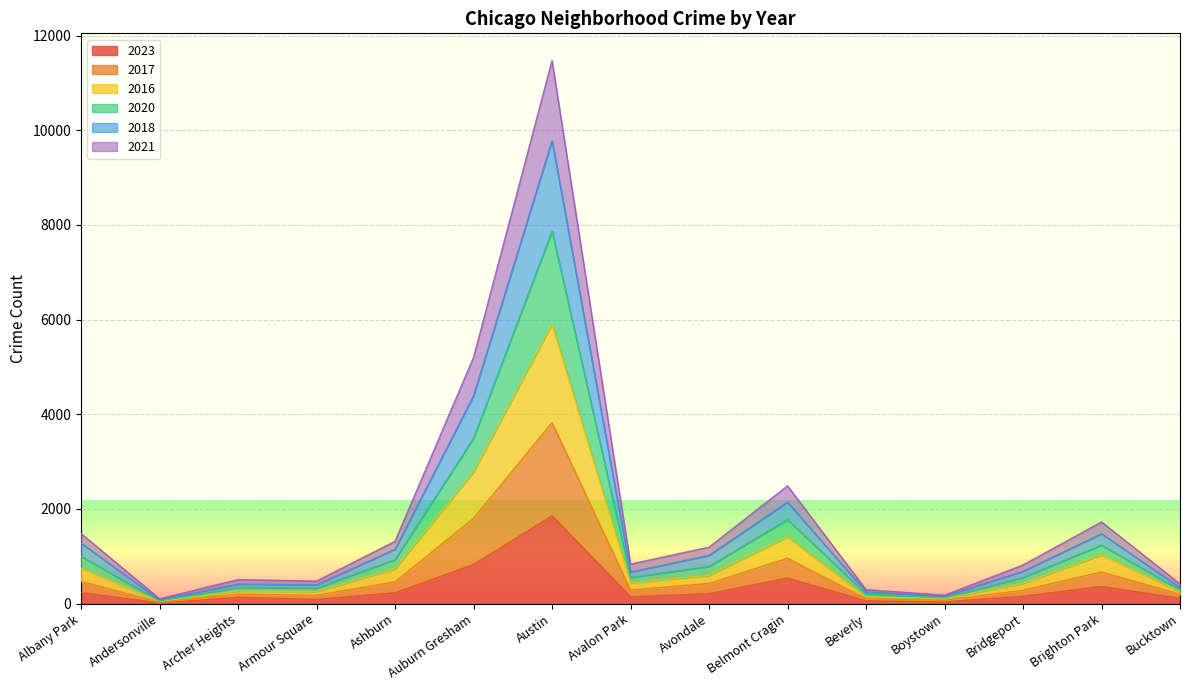

The value of 2023 at Austin is 2462. True or false?

False